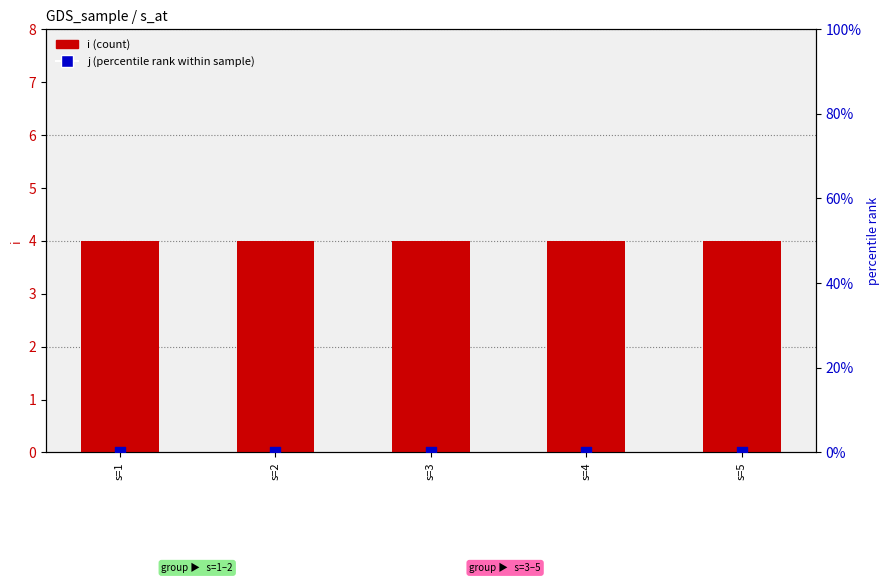

What are all the series names shown in the legend?

i (count), j (percentile rank)